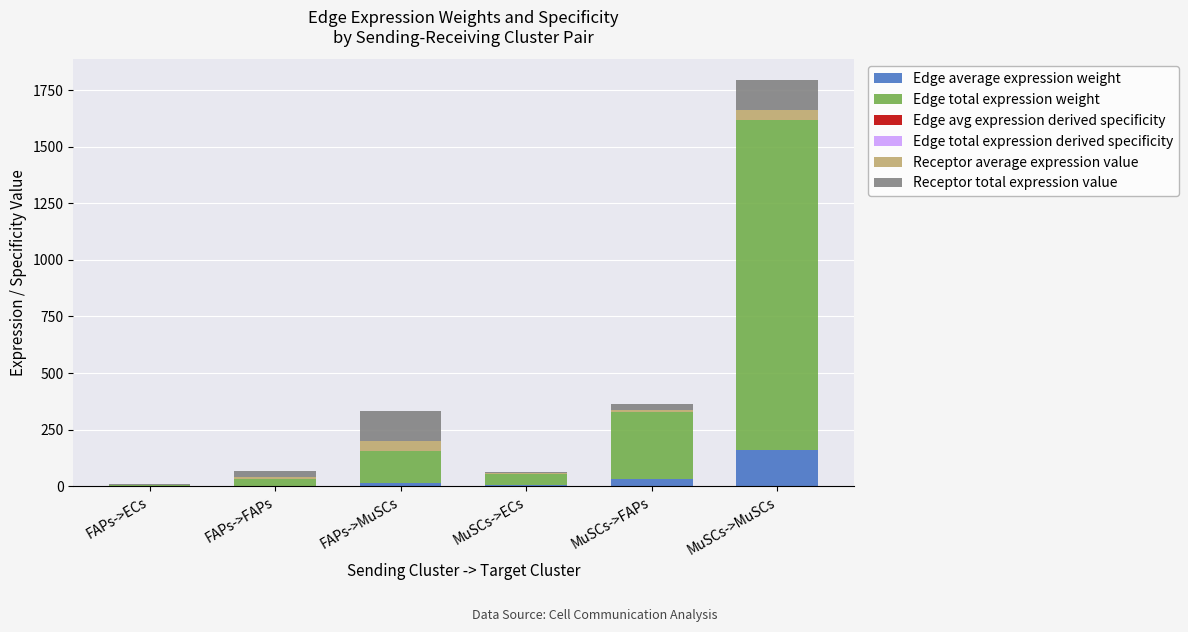

At which category is the sum across all series the highest?

MuSCs->MuSCs